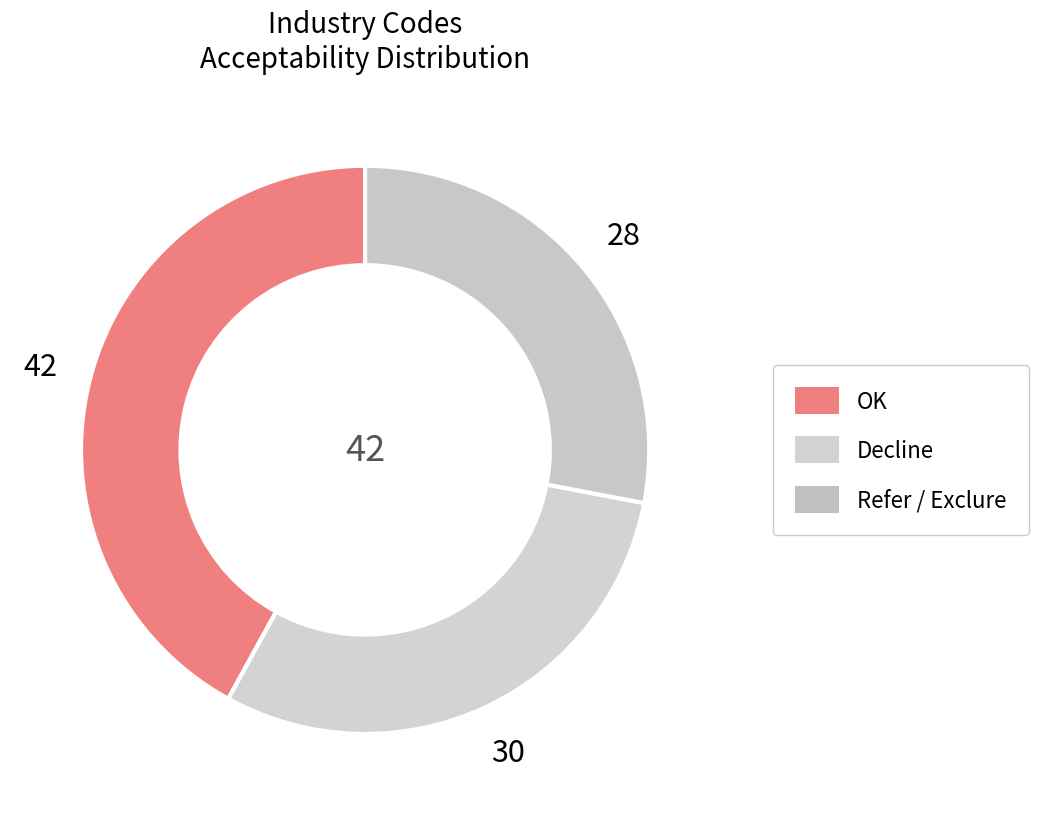

Which category has the smallest portion of the pie?

Refer / Exclure